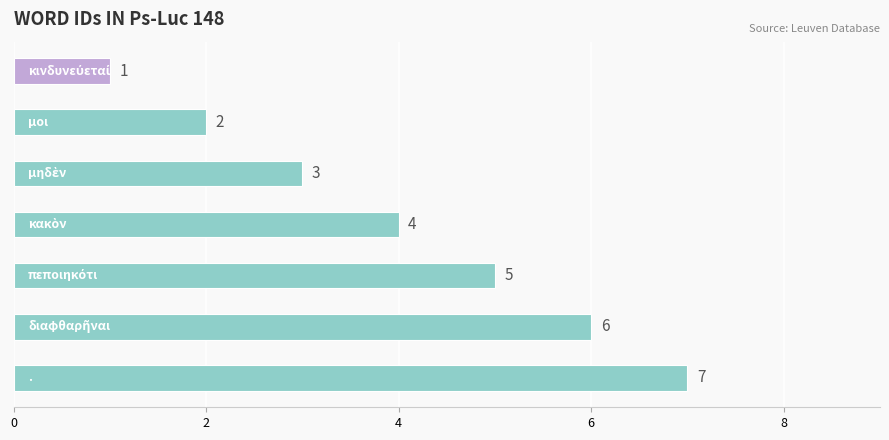

What is the difference between the maximum and second lowest values?

5